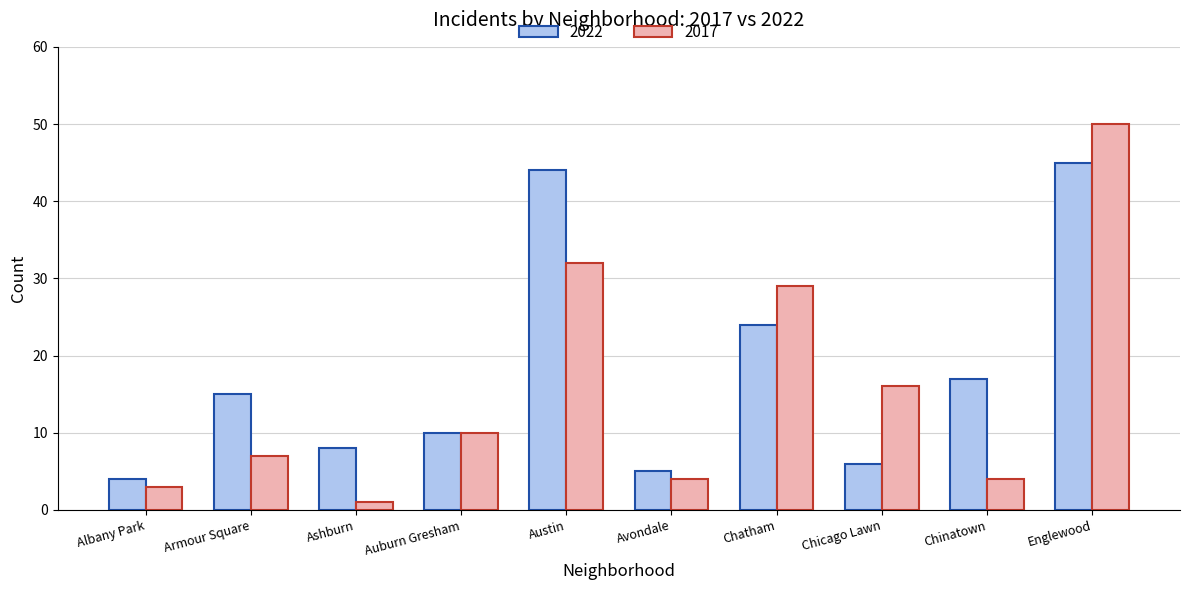

At how many categories does at least one series exceed 6?

8